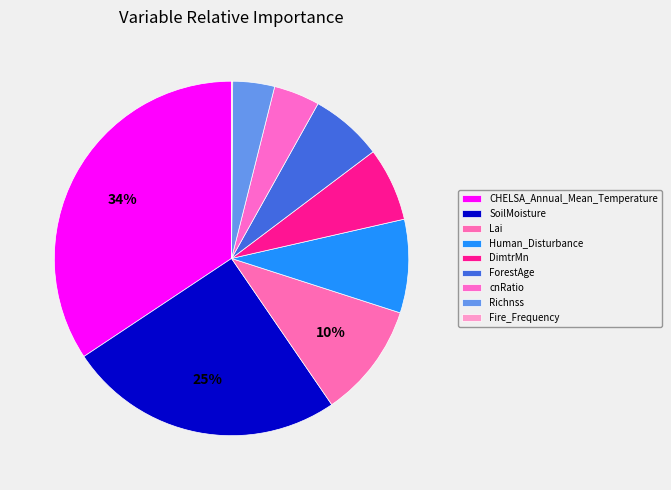

Is there a majority slice in this chart?

No